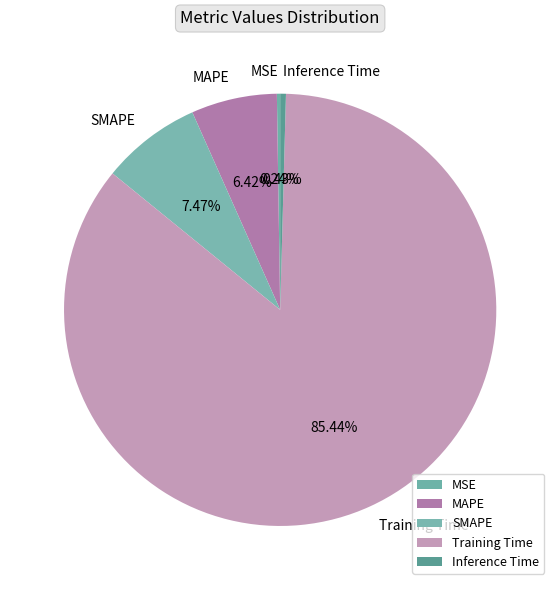

Do Inference Time and Training Time together represent more than half of the pie?

Yes